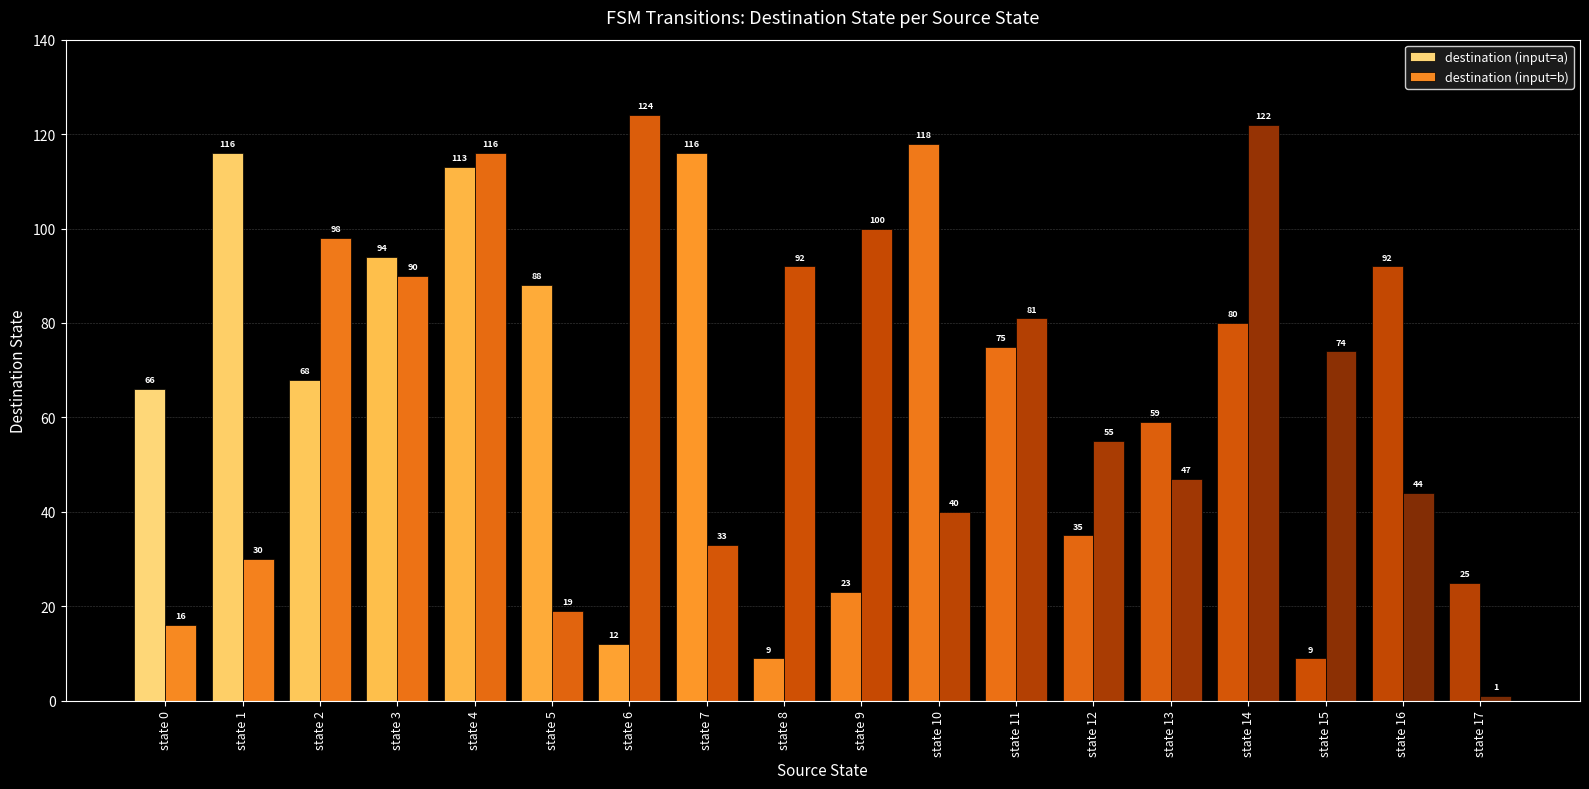

List the labels in order of destination (input=b) value, largest first.

state 6, state 14, state 4, state 9, state 2, state 8, state 3, state 11, state 15, state 12, state 13, state 16, state 10, state 7, state 1, state 5, state 0, state 17